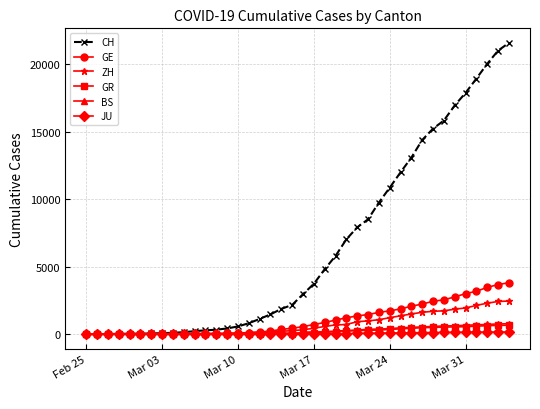

What are all the series names shown in the legend?

CH, GE, ZH, GR, BS, JU